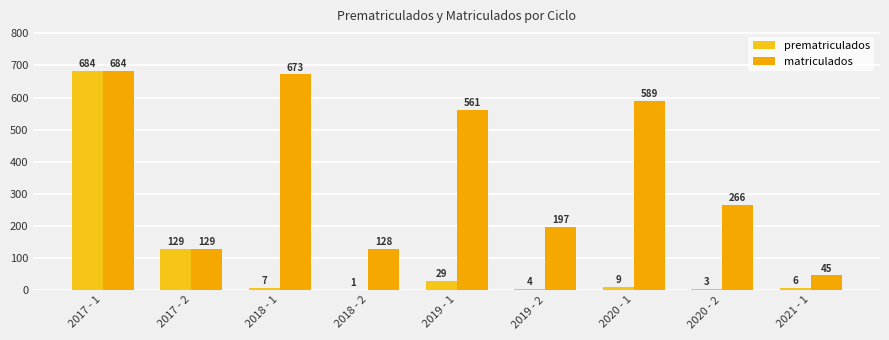

Where does the matriculados series first go above 266?

2017 - 1